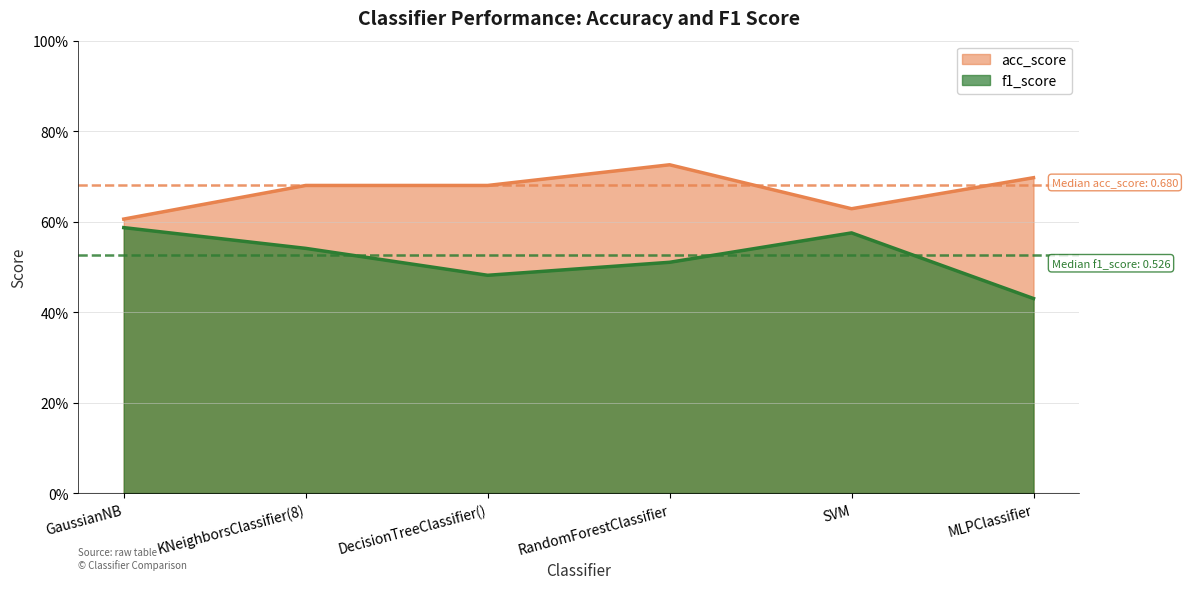

Reading left to right, what are all the values shown in this chart?

f1_score: GaussianNB=0.6	KNeighborsClassifier(8)=0.5	DecisionTreeClassifier()=0.5	RandomForestClassifier=0.5	SVM=0.6	MLPClassifier=0.4
acc_score: GaussianNB=0.6	KNeighborsClassifier(8)=0.7	DecisionTreeClassifier()=0.7	RandomForestClassifier=0.7	SVM=0.6	MLPClassifier=0.7